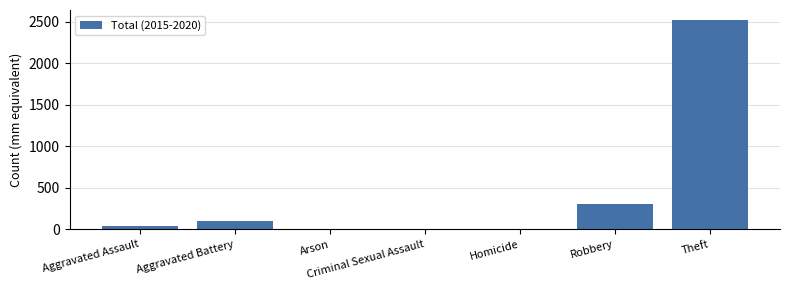

Which label corresponds to the largest value in the chart?

Theft